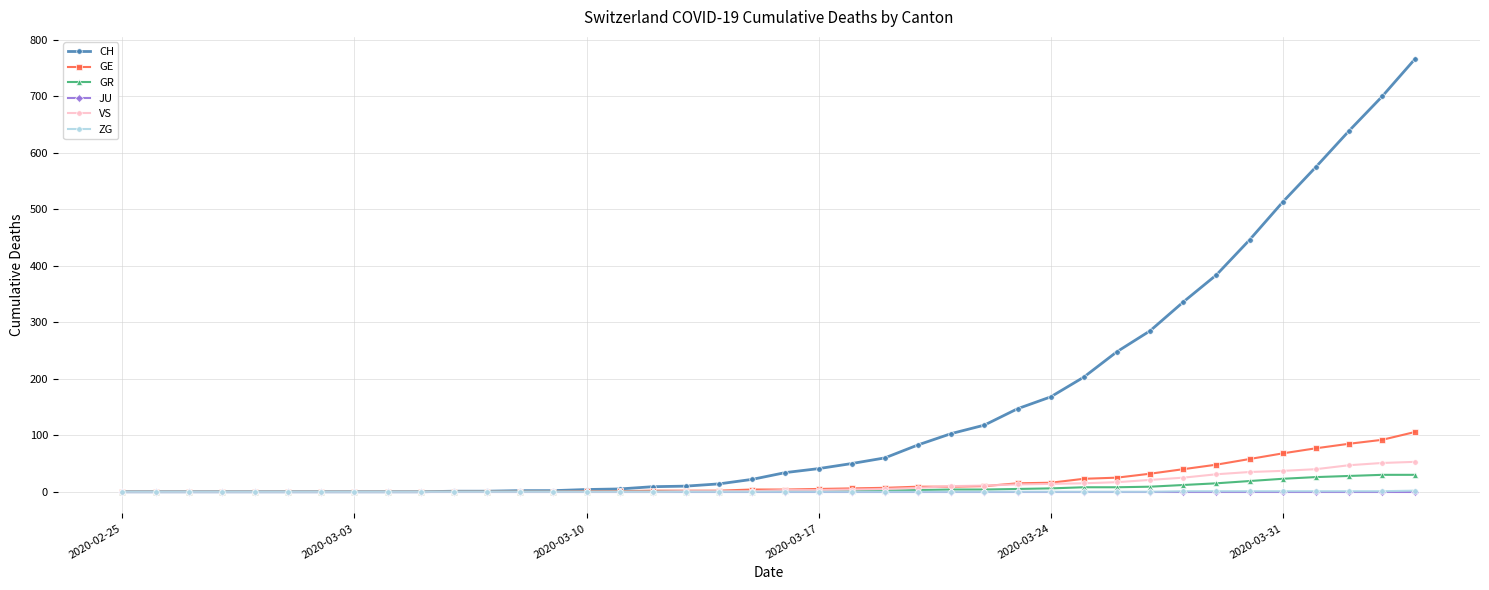

Which series has the largest range (max minus min)?

CH